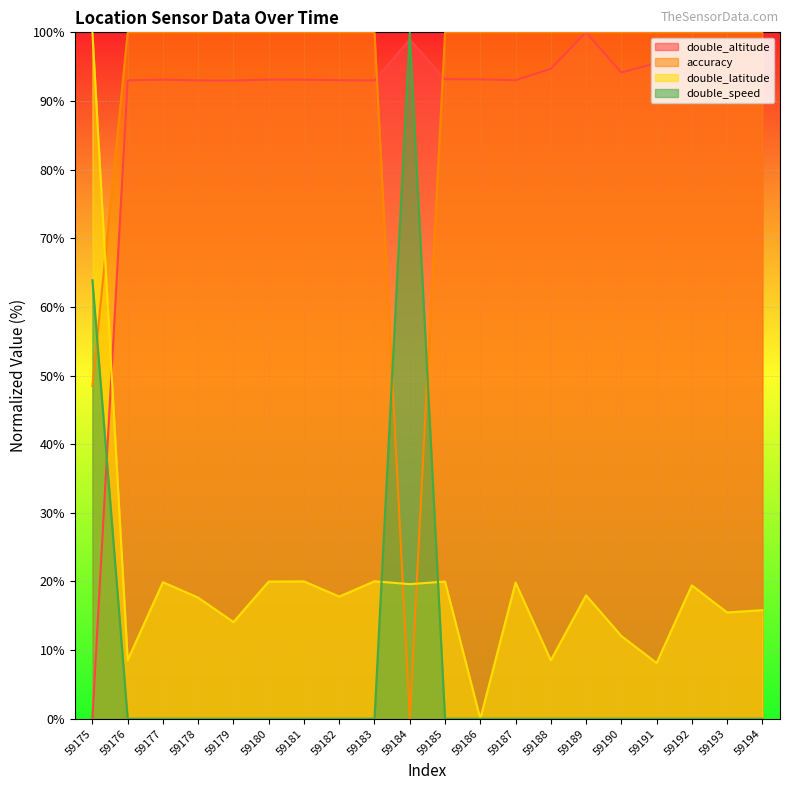

The double_altitude series shows 94.1 at 59190. True or false?

True